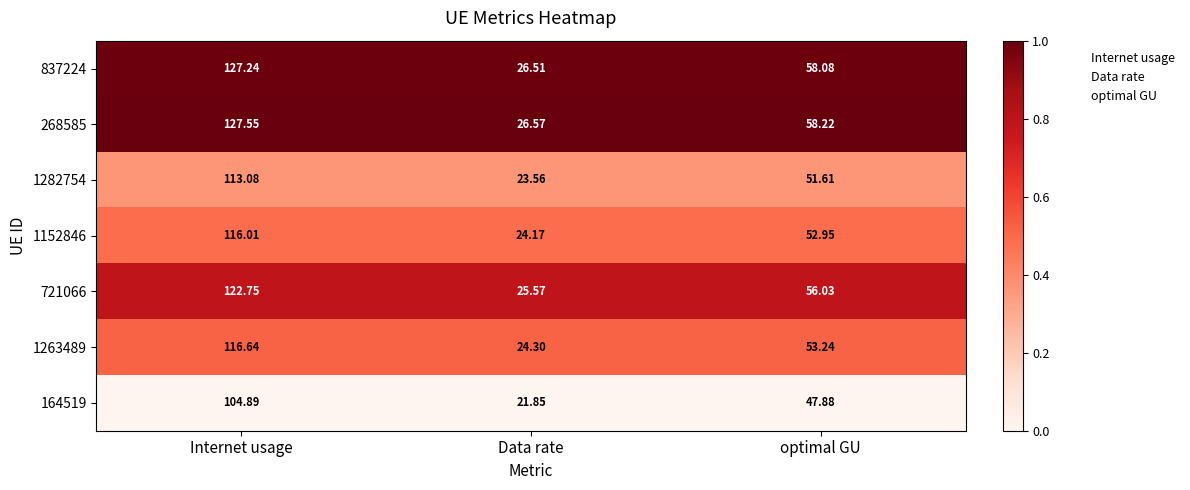

Is the value of 1152846 at optimal GU greater than the value of 268585 at Internet usage?

No